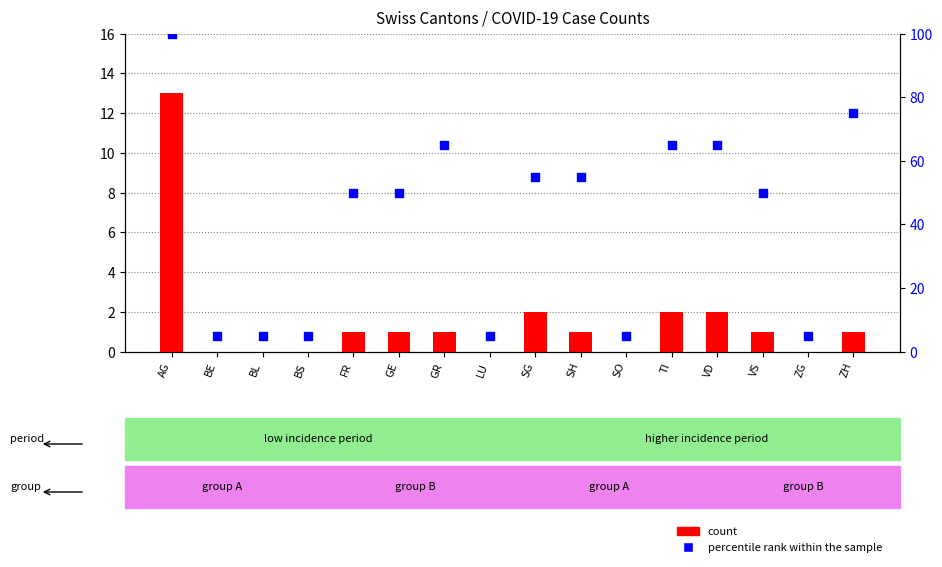

Which series reaches the maximum Y coordinate?

percentile rank within the sample